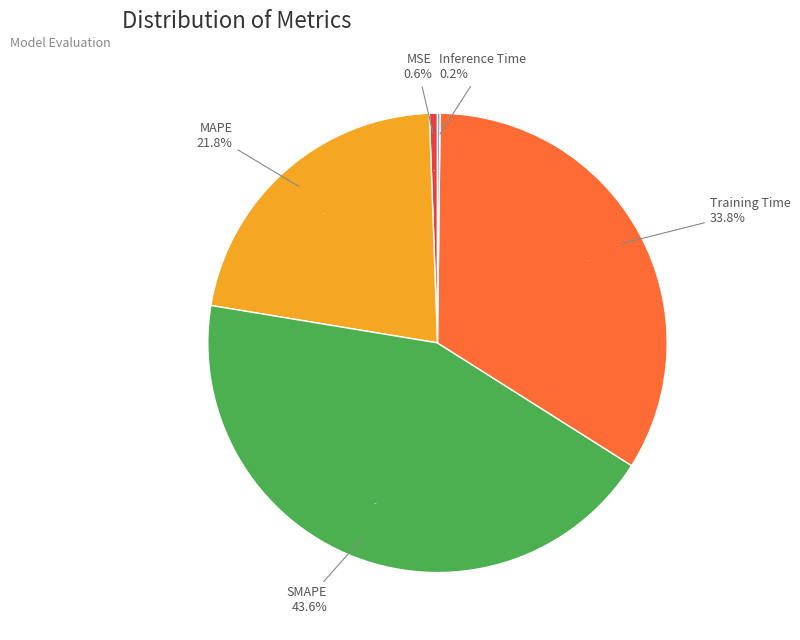

Does MSE represent more than half of the total?

No